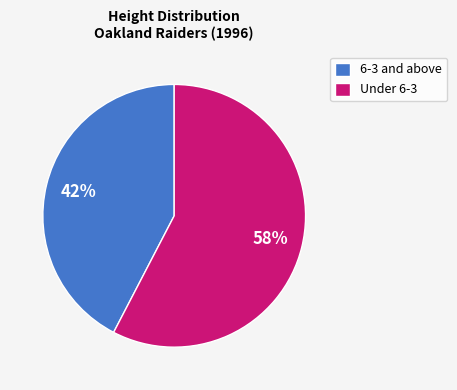

Which slice is the smallest?

6-3 and above